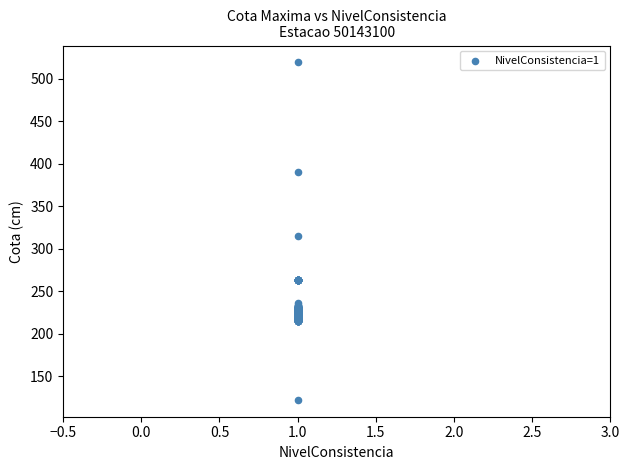

What is the range of Y values (max minus min)?

397.0